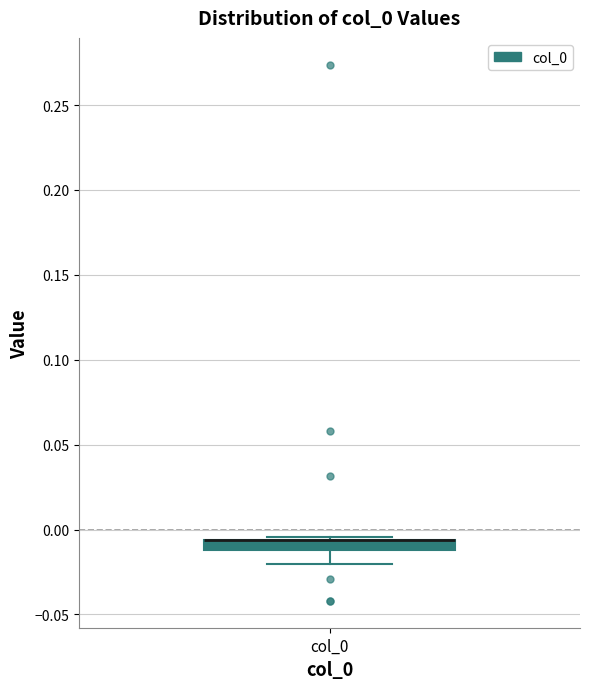

Where is the upper edge of the box for col_0 on the y-axis? The values are not printed on the chart, so give them approximately, as read against the axis.

-0.005